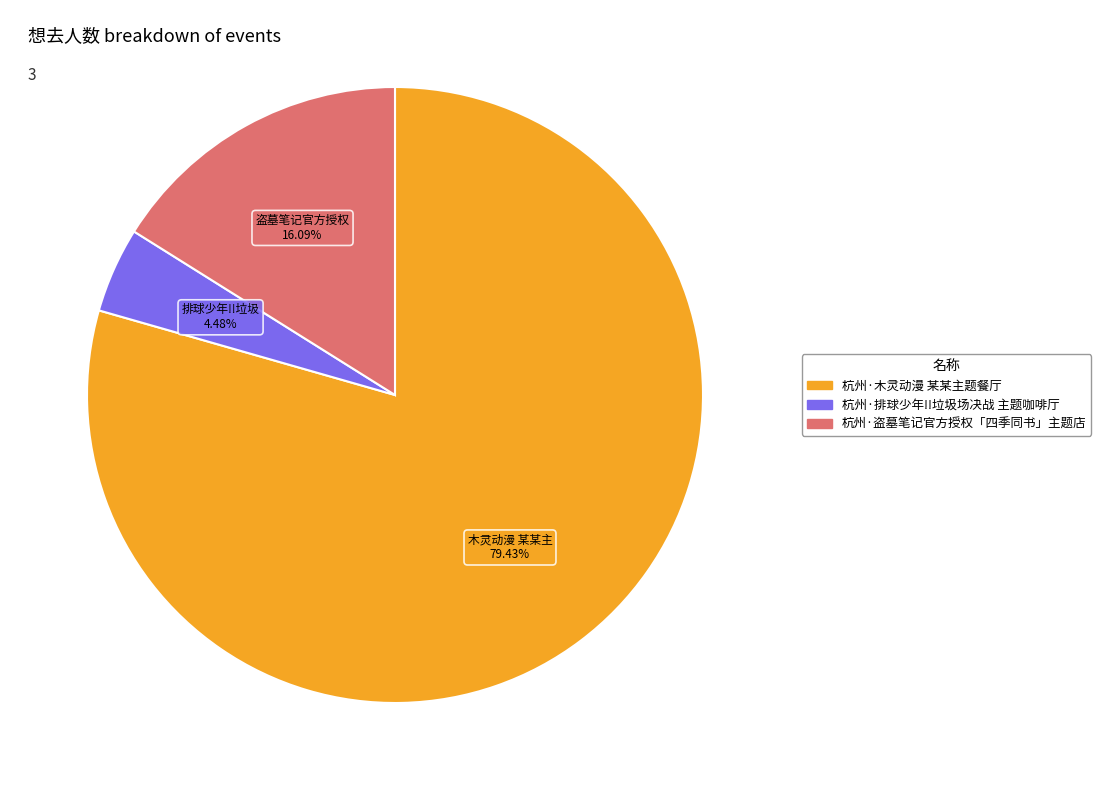

To the nearest percent, what is the difference between the largest and smallest slice percentages?

75%